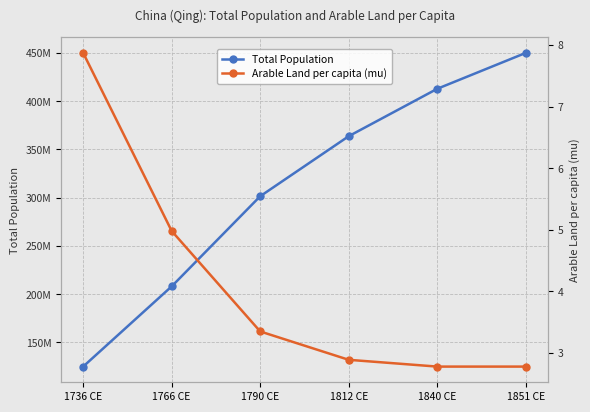

At which category is the sum across all series the highest?

1851 CE